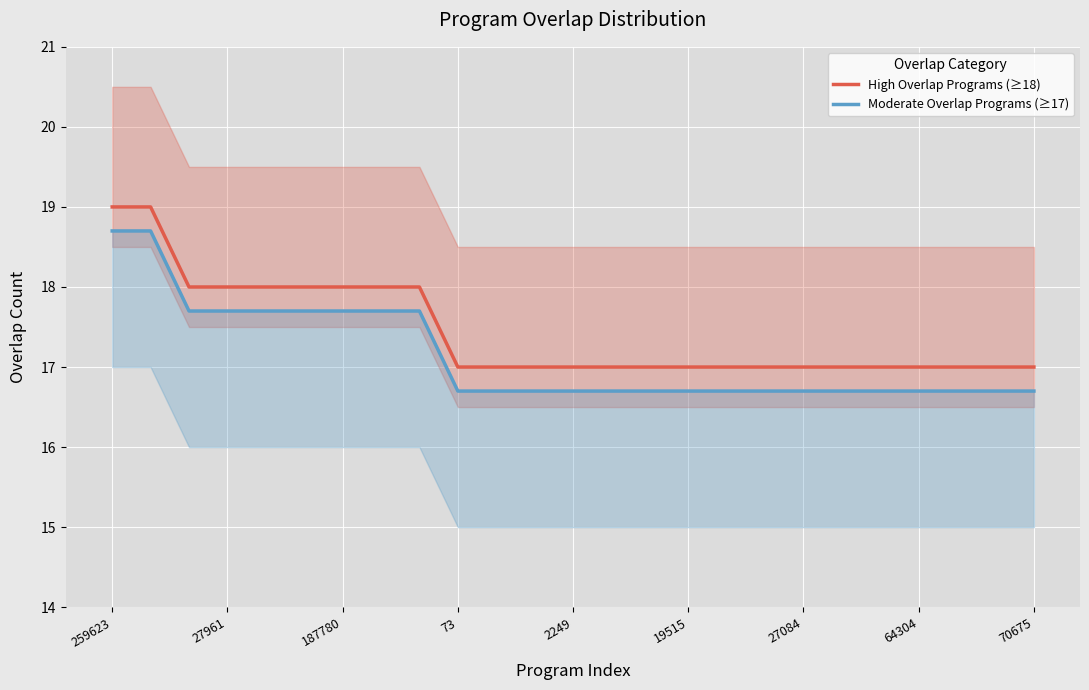

What is the difference between the maximum and second lowest values in the Moderate Overlap Programs (≥17) series?

2.0